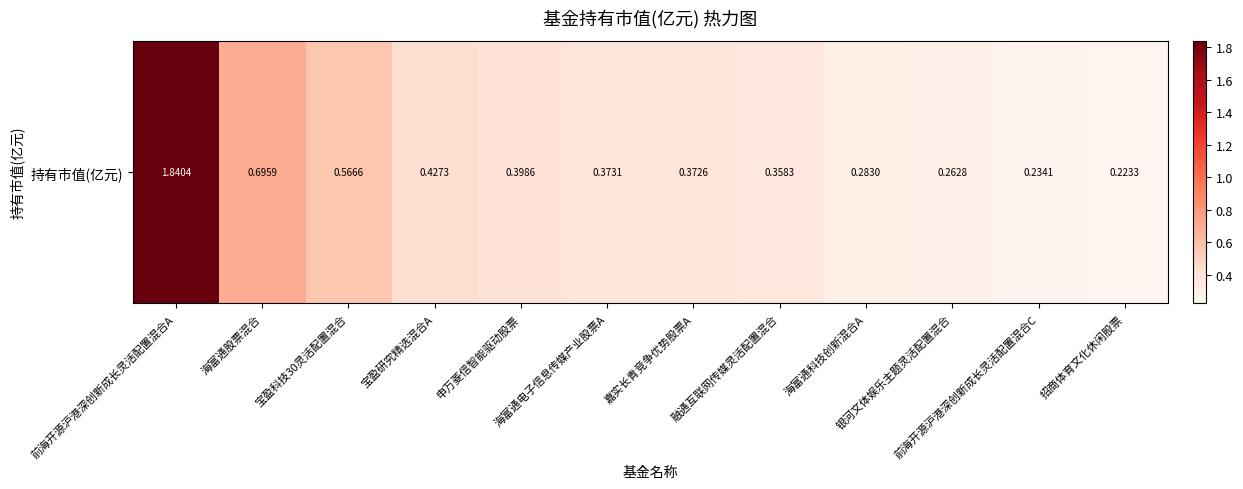

How many distinct data groups are displayed?

1